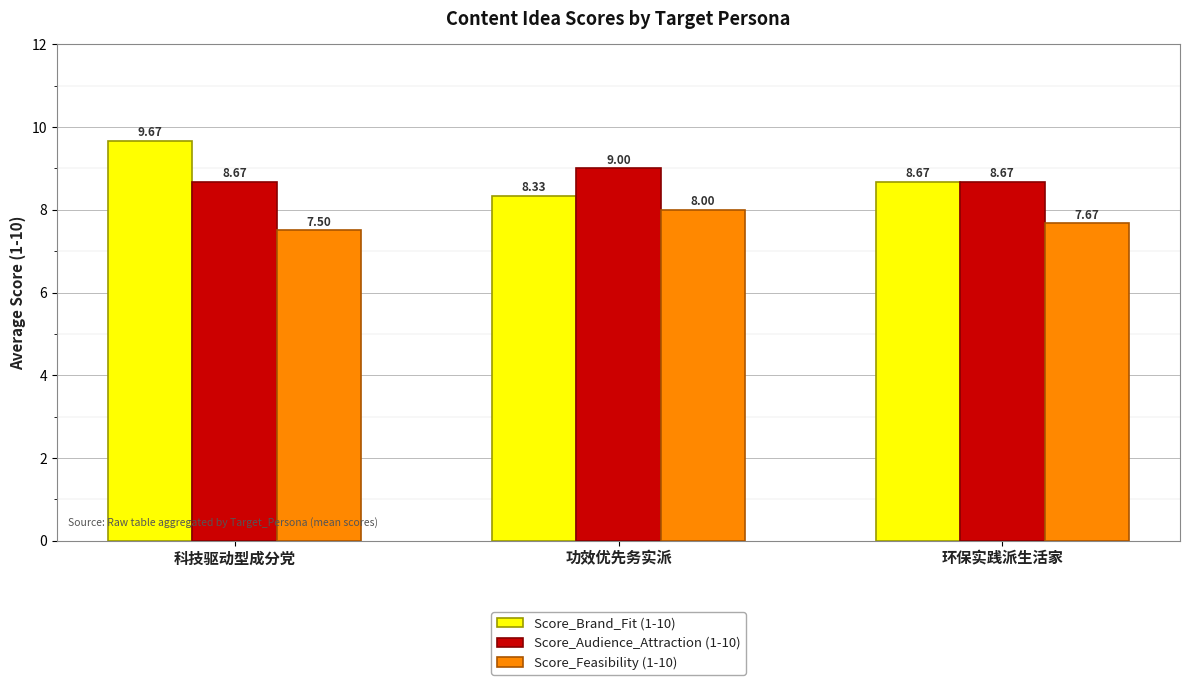

At which label is Score_Feasibility (1-10) closest to 7?

科技驱动型成分党